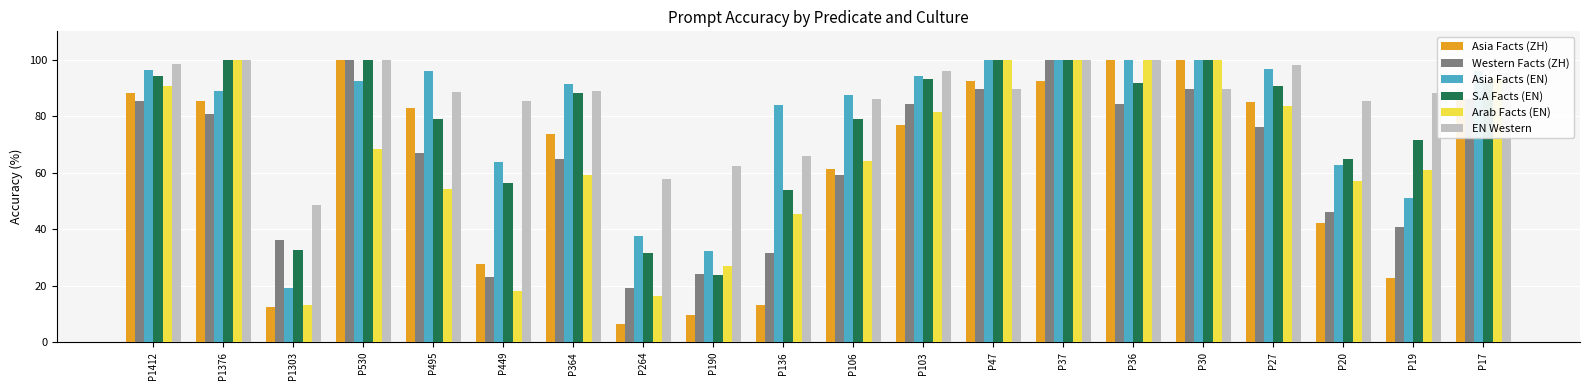

At which label does EN Western first exceed 89?

P1412